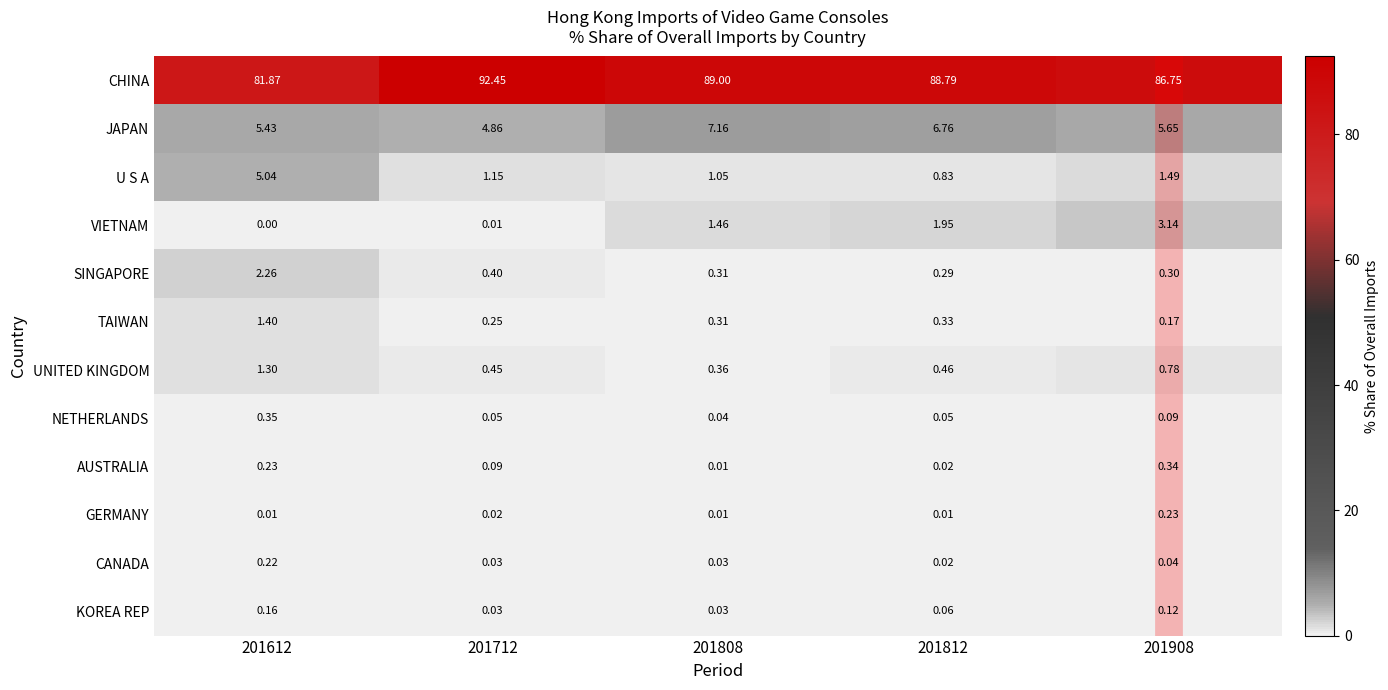

What is the spread (max minus min) of values at 201808?

89.0